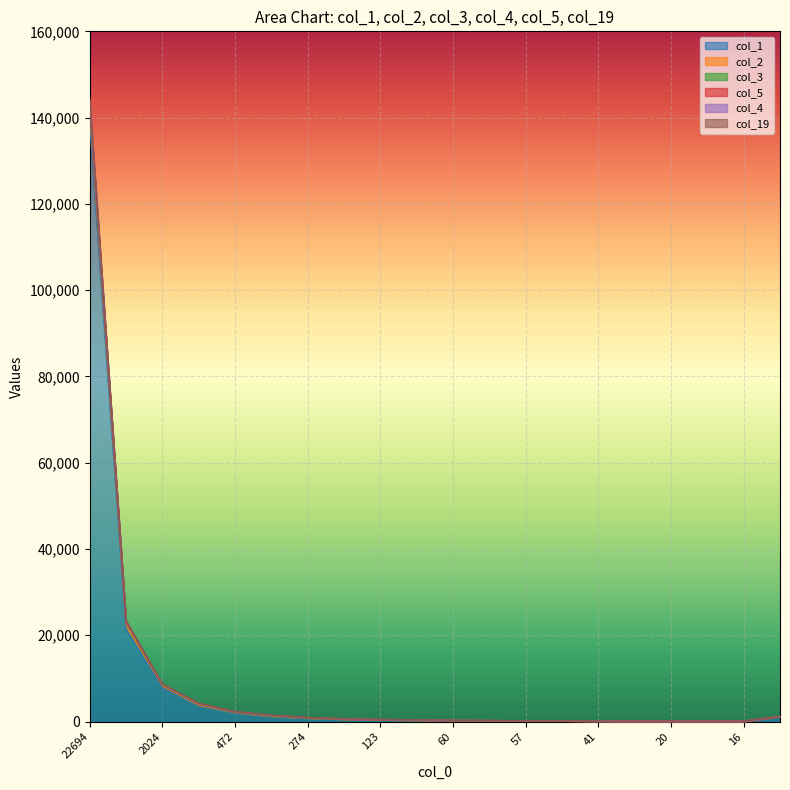

Which label corresponds to the smallest value in the chart?

16